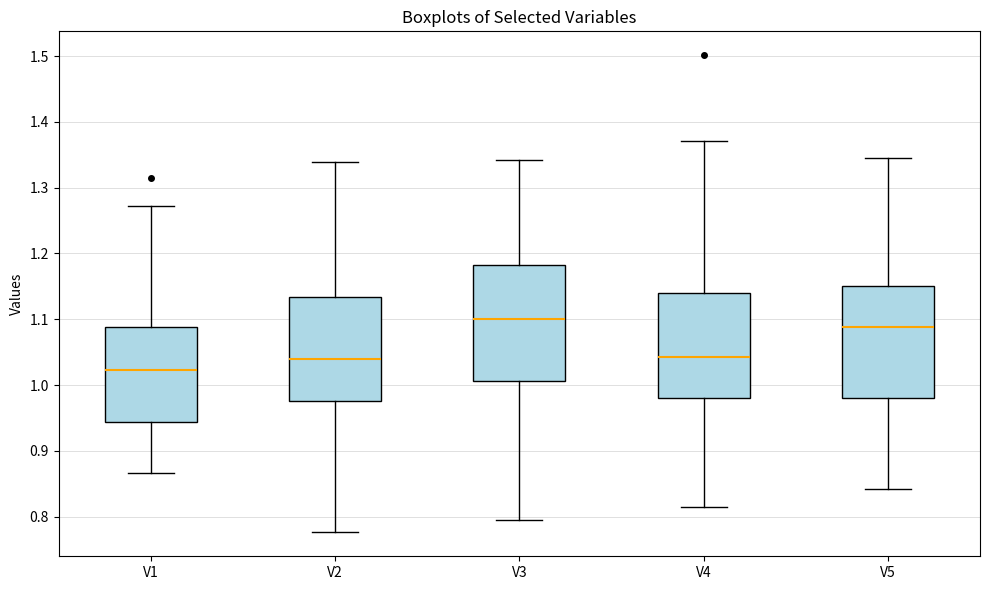

Reading left to right, transcribe this box plot: for each box, give where its median line is, the range the box spans, and where its two whiskers end, as read against the y-axis. The values are not printed on the chart, so give them approximately, as read against the axis.

V1: median 1.02, box 0.94 to 1.09, whiskers 0.87 to 1.27
V2: median 1.04, box 0.98 to 1.13, whiskers 0.78 to 1.34
V3: median 1.10, box 1.01 to 1.18, whiskers 0.80 to 1.34
V4: median 1.04, box 0.98 to 1.14, whiskers 0.81 to 1.37
V5: median 1.09, box 0.98 to 1.15, whiskers 0.84 to 1.35